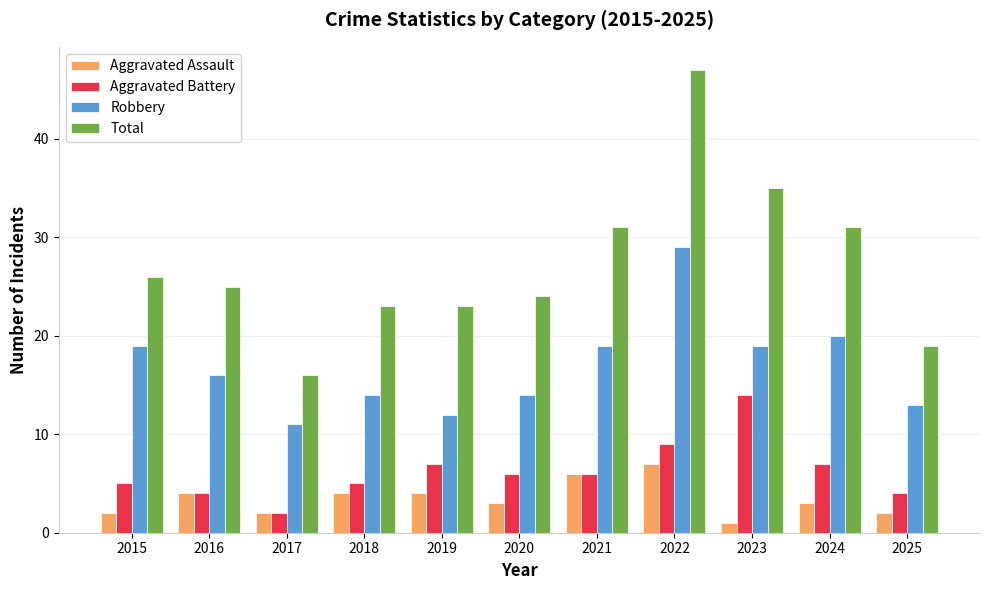

Between 2021 and 2022, which series saw the biggest shift?

Total